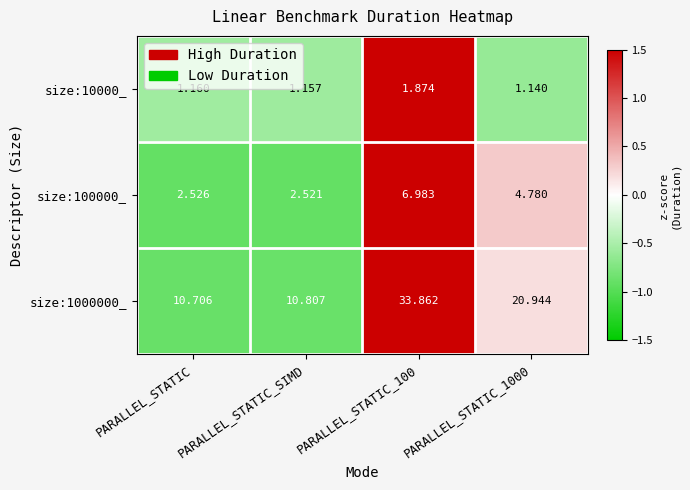

How many data points in size:100000_ are above 4?

2